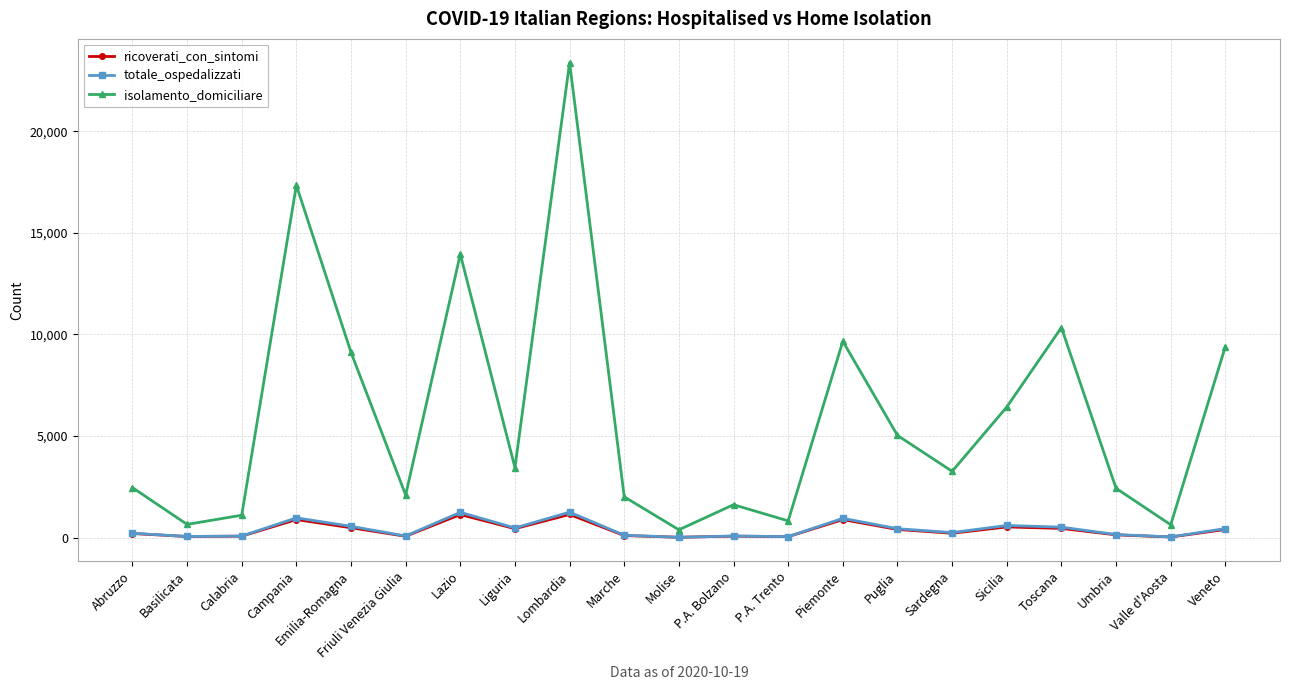

What position from the right is P.A. Bolzano?

10